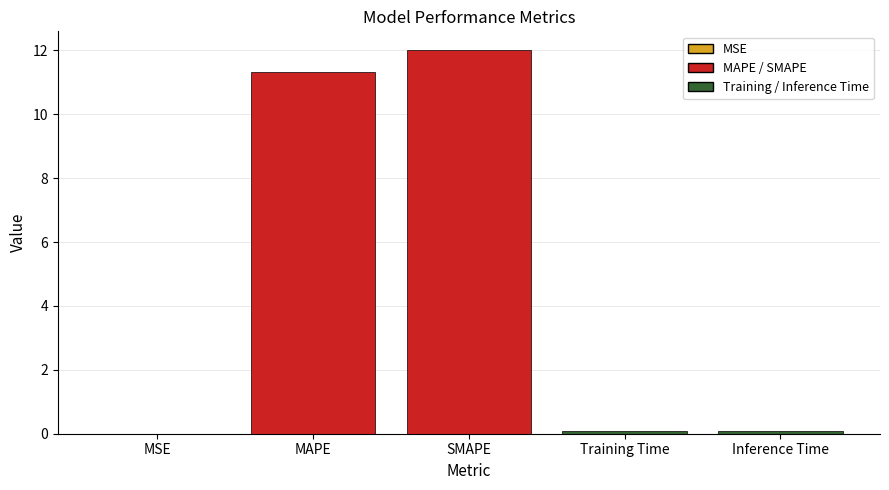

At which category does the chart reach its peak across all series?

SMAPE